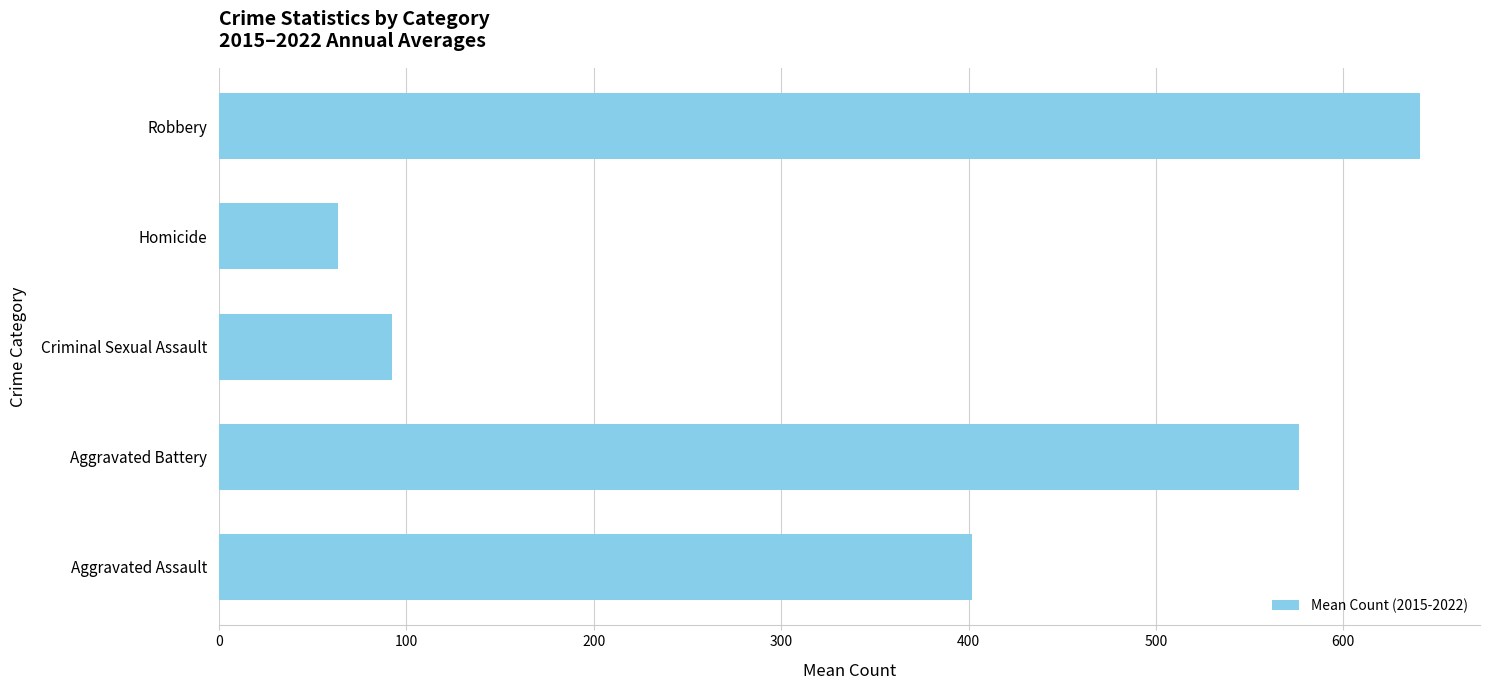

What is the average value?

354.9